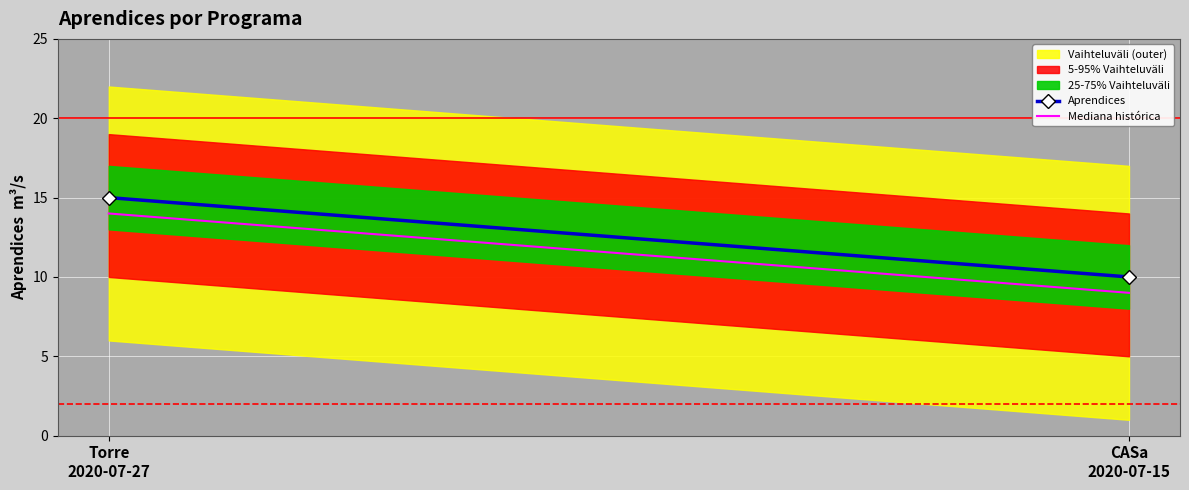

What is the value of the Aprendices point at the 2nd from the left?

10